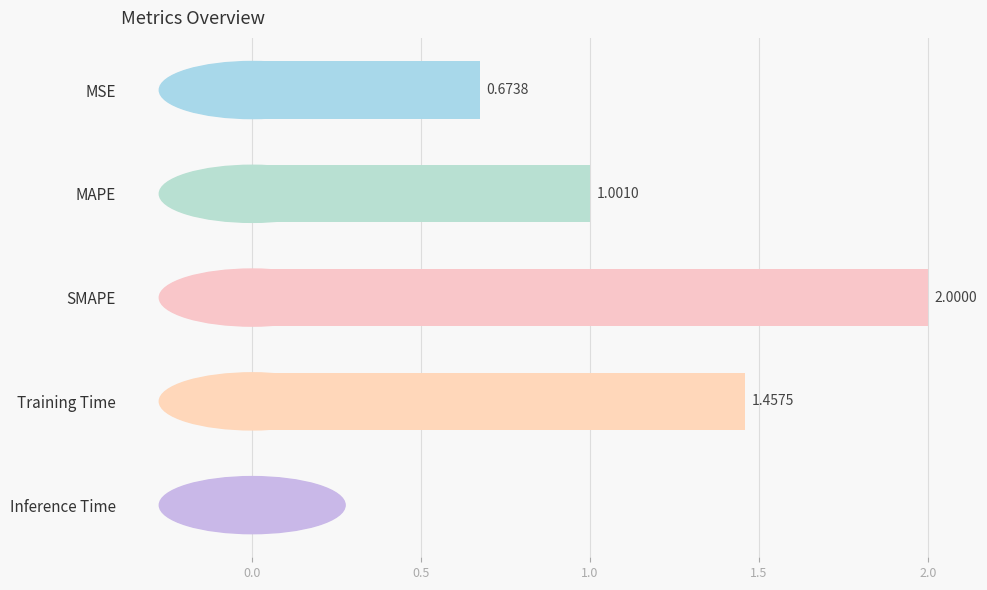

List the labels in order of value, smallest first.

Inference Time, MSE, MAPE, Training Time, SMAPE